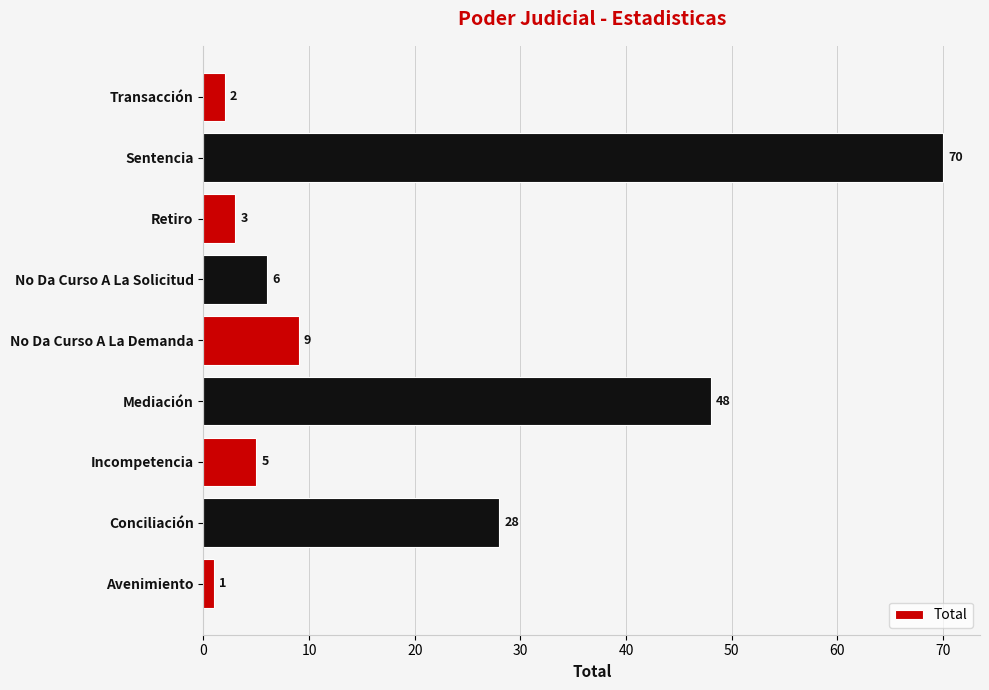

Reading bottom to top, list all the values displayed in this chart.

1	28	5	48	9	6	3	70	2